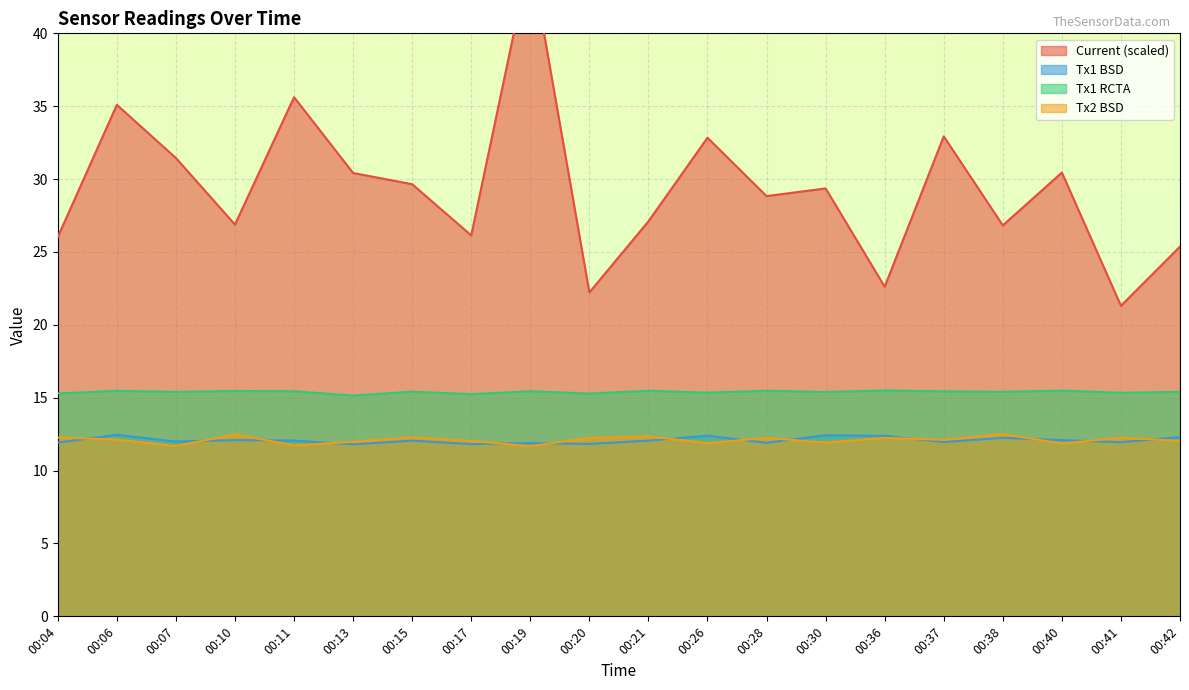

How many data points does each series have?

20